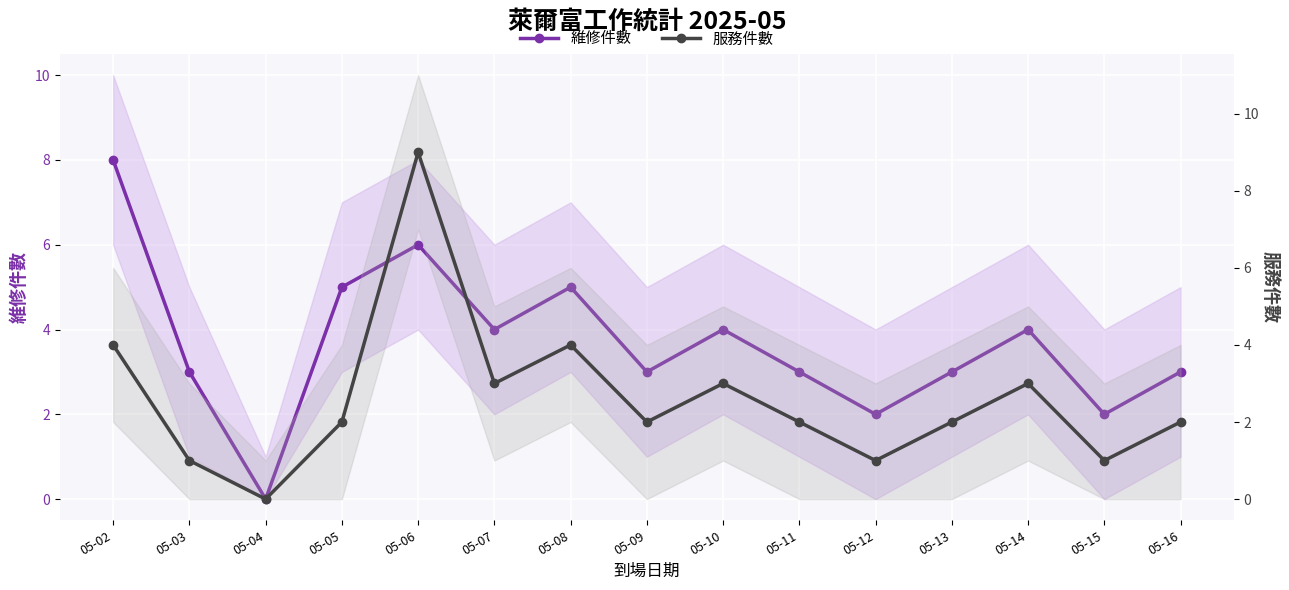

What is the maximum value shown in the chart?

9